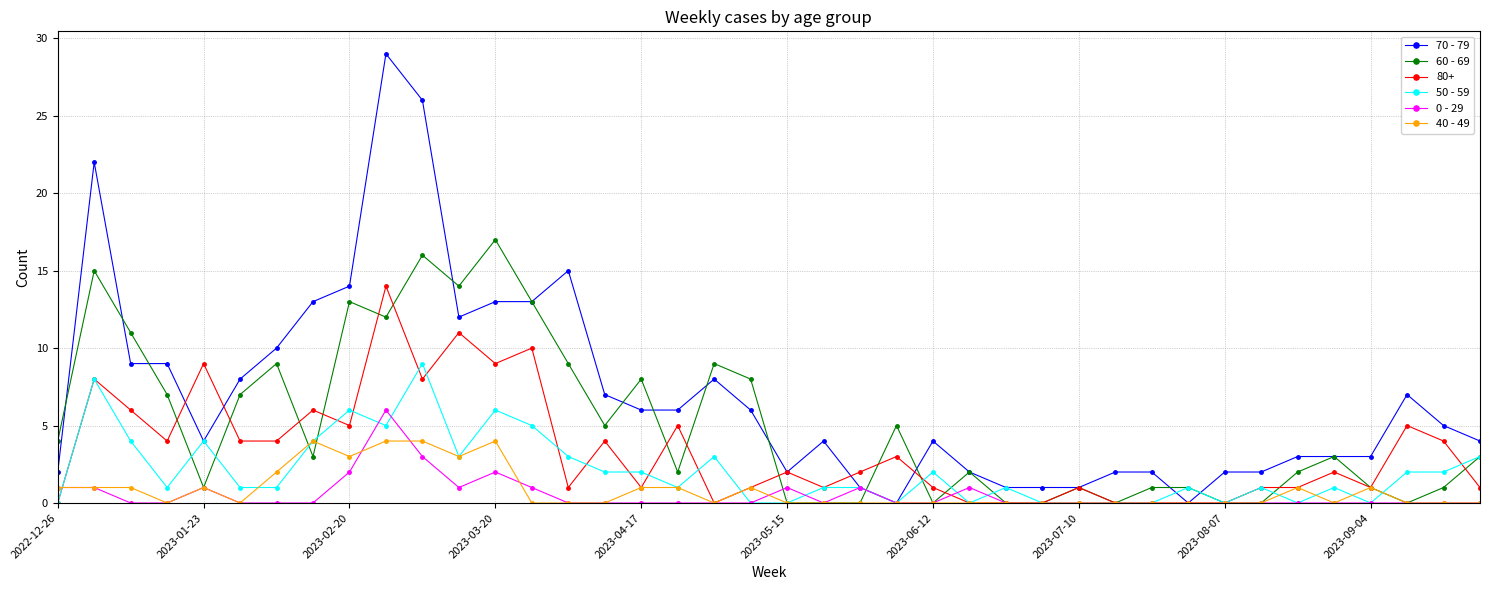

Which series has the widest spread of values?

70 - 79